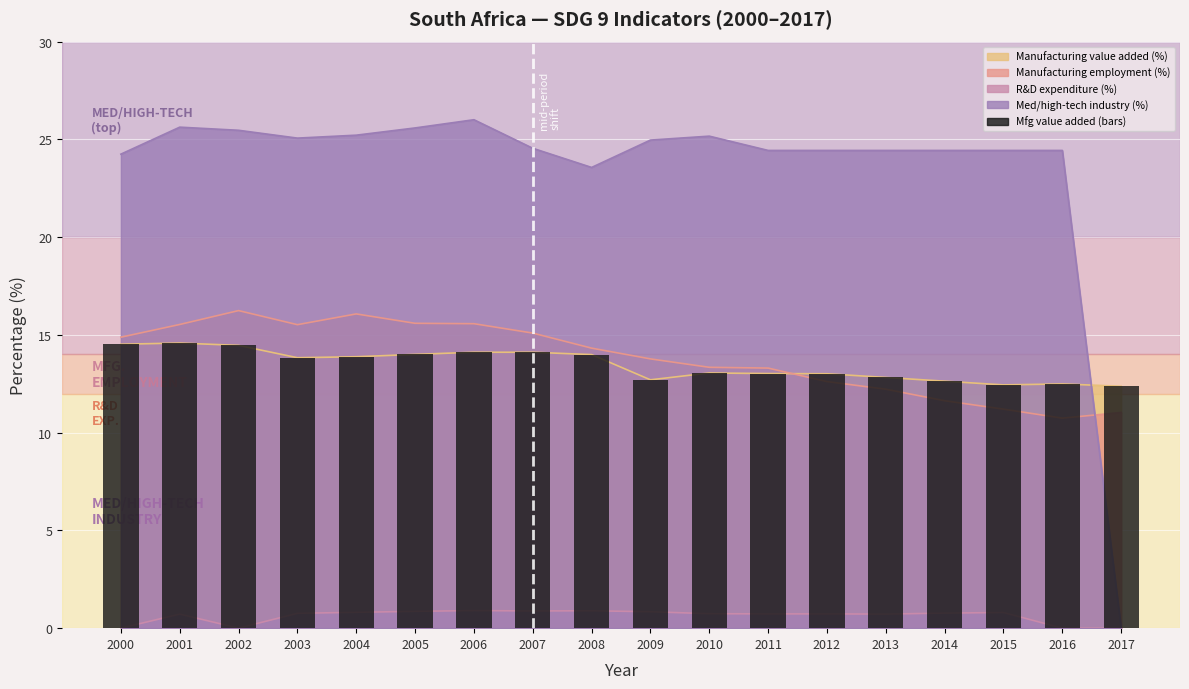

What is the difference between the maximum and minimum values in the Manufacturing value added (%) series?

2.2